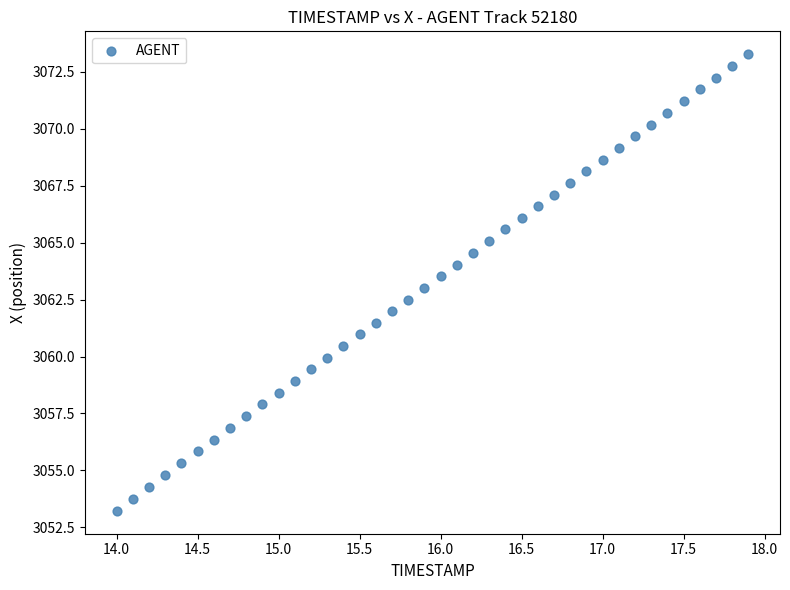

What is the range of X values (max minus min)?

3.9